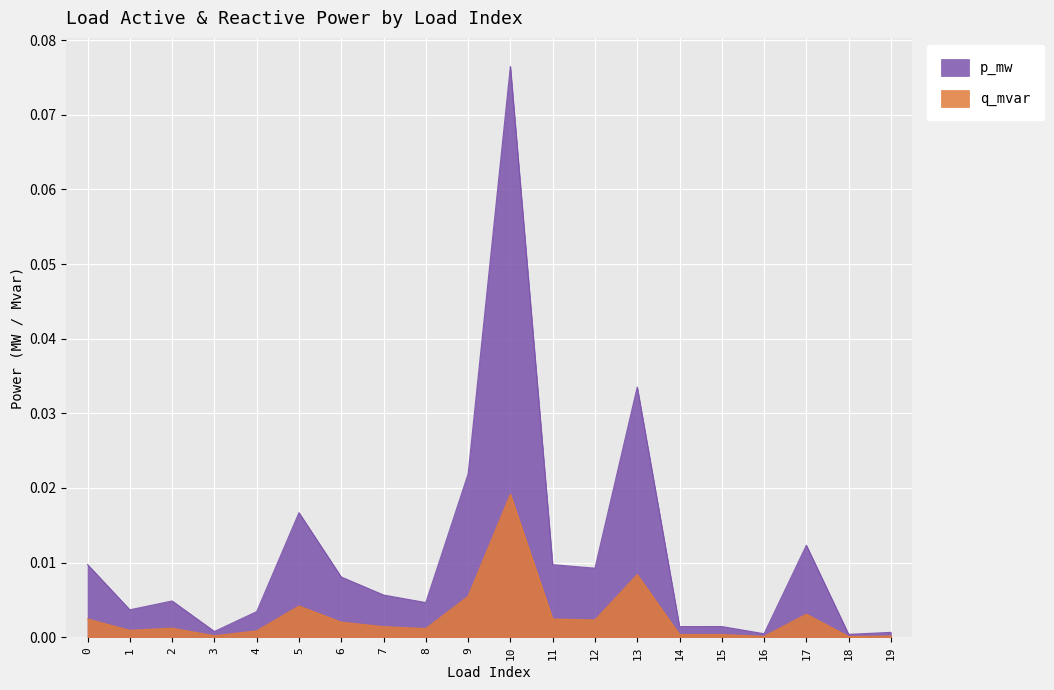

Which series has the widest spread of values?

p_mw